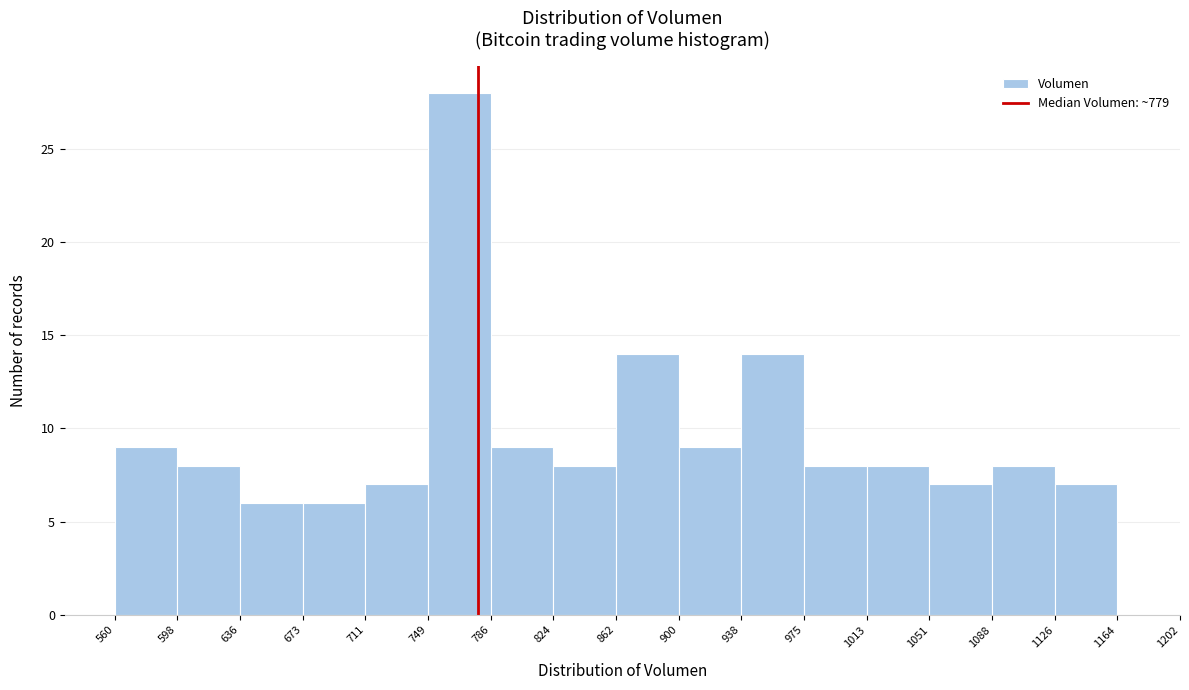

Reading left to right, list every bar in this chart as the range it spans on the x-axis followed by its height. The values are not printed on the chart, so give them approximately, as read against the axis.

560 to 598: 9
598 to 636: 8
636 to 673: 6
673 to 711: 6
711 to 749: 7
749 to 786: 28
786 to 824: 9
824 to 862: 8
862 to 900: 14
900 to 938: 9
938 to 975: 14
975 to 1013: 8
1013 to 1051: 8
1051 to 1088: 7
1088 to 1126: 8
1126 to 1164: 7